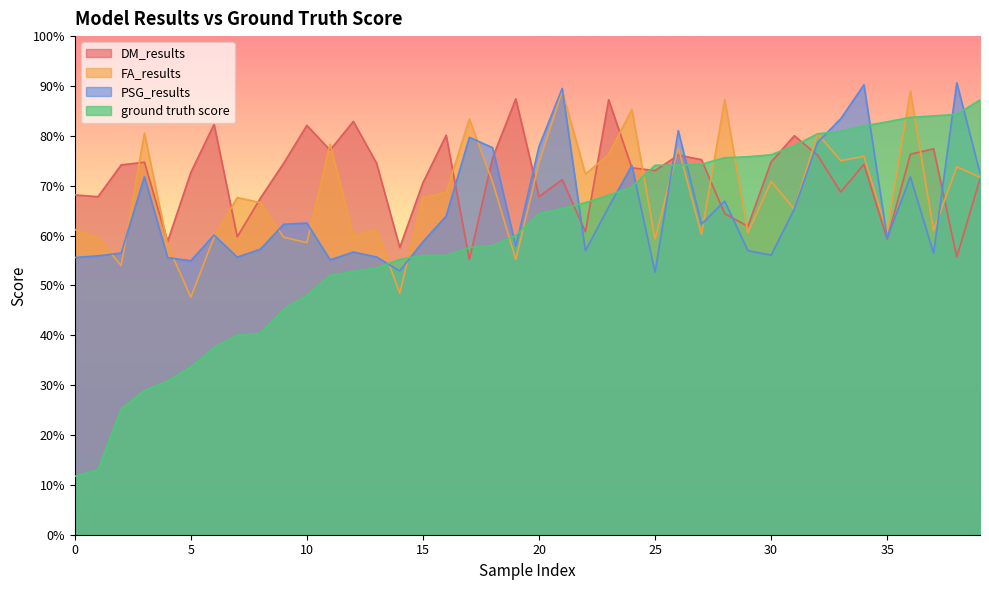

Count the number of data series in this chart.

4